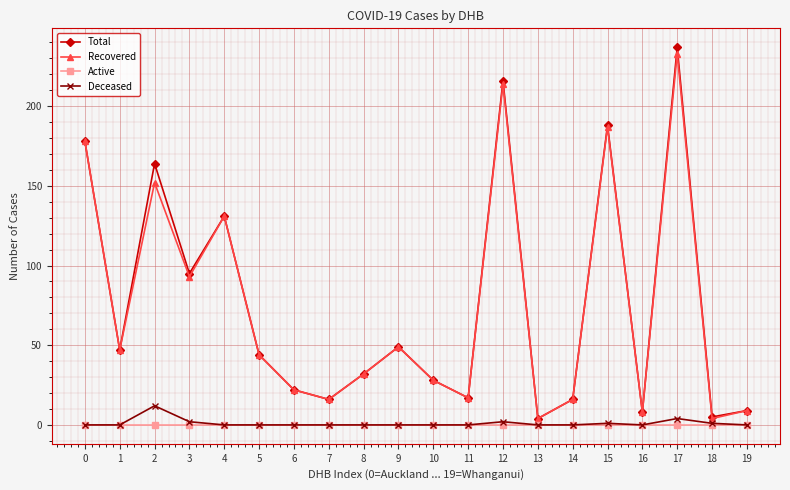

How many lines are shown in the chart?

4